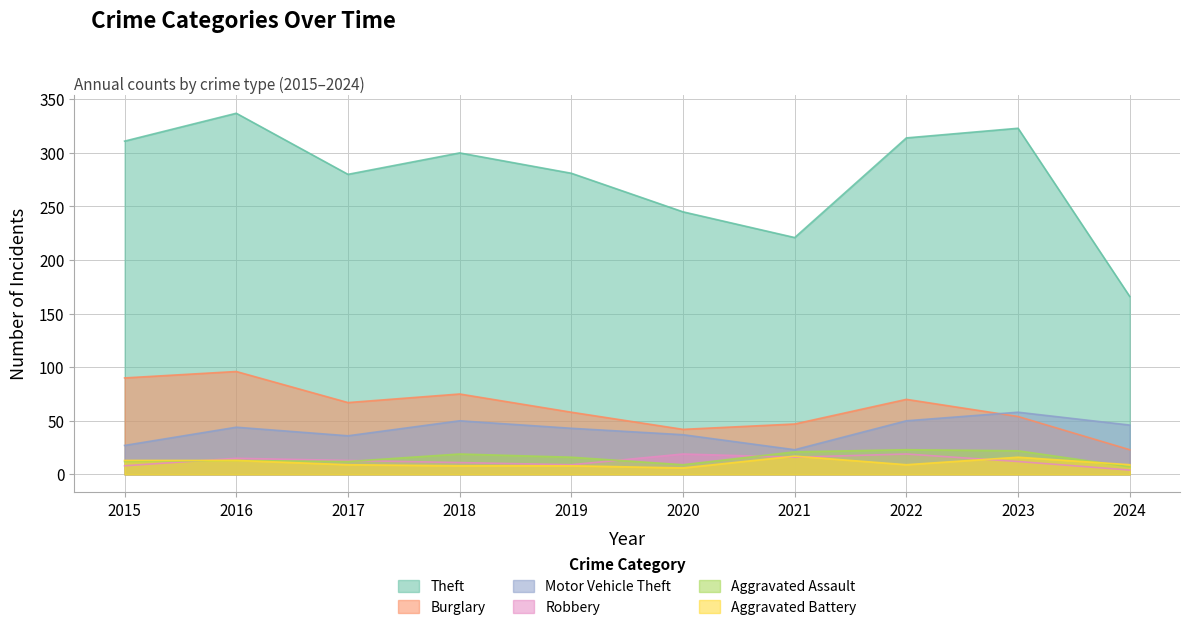

Where is the first local maximum for Burglary?

2016